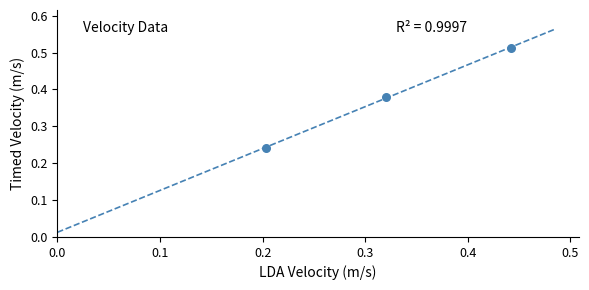

What is the average X value?

0.3